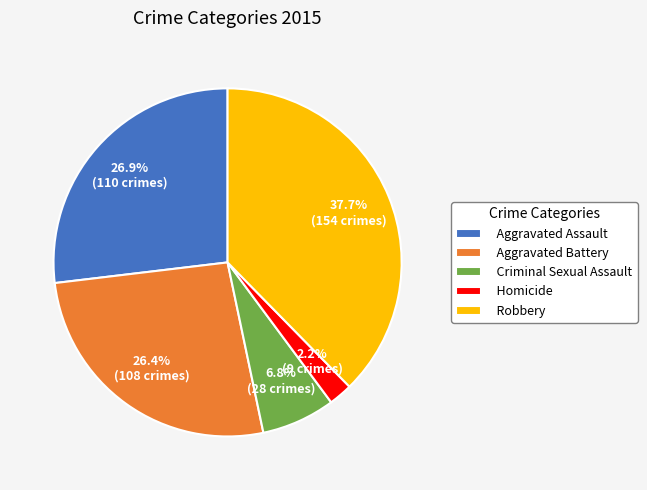

Count the number of slices in the pie.

5